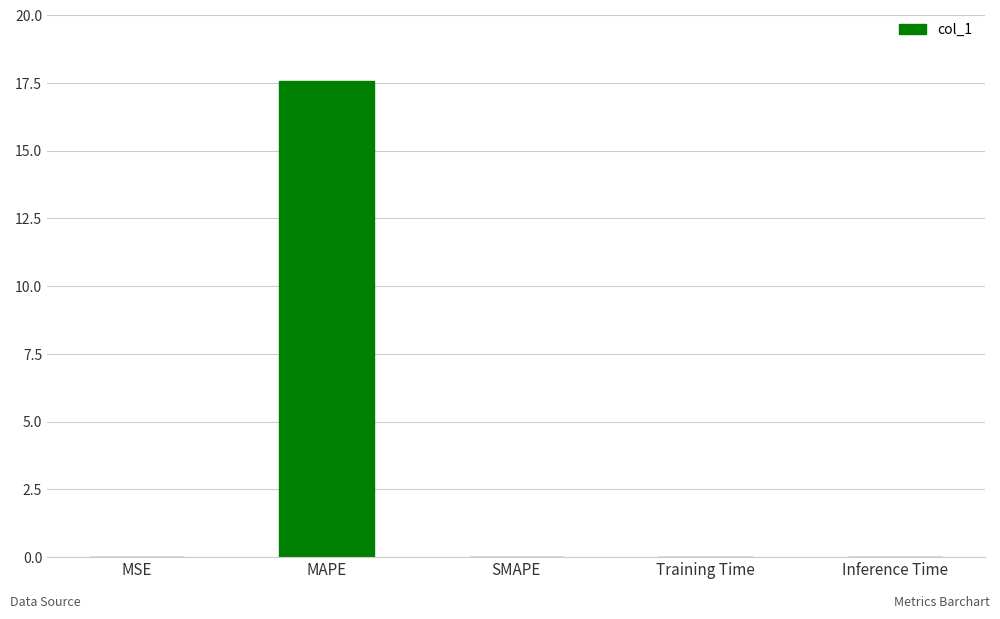

The chart shows a value of 0.0 at Training Time. True or false?

True